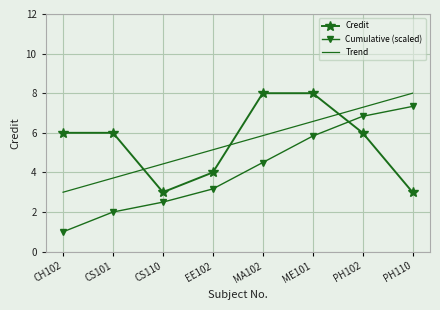

What is the sum of the Cumulative (scaled) values at CH102 and MA102?

5.5